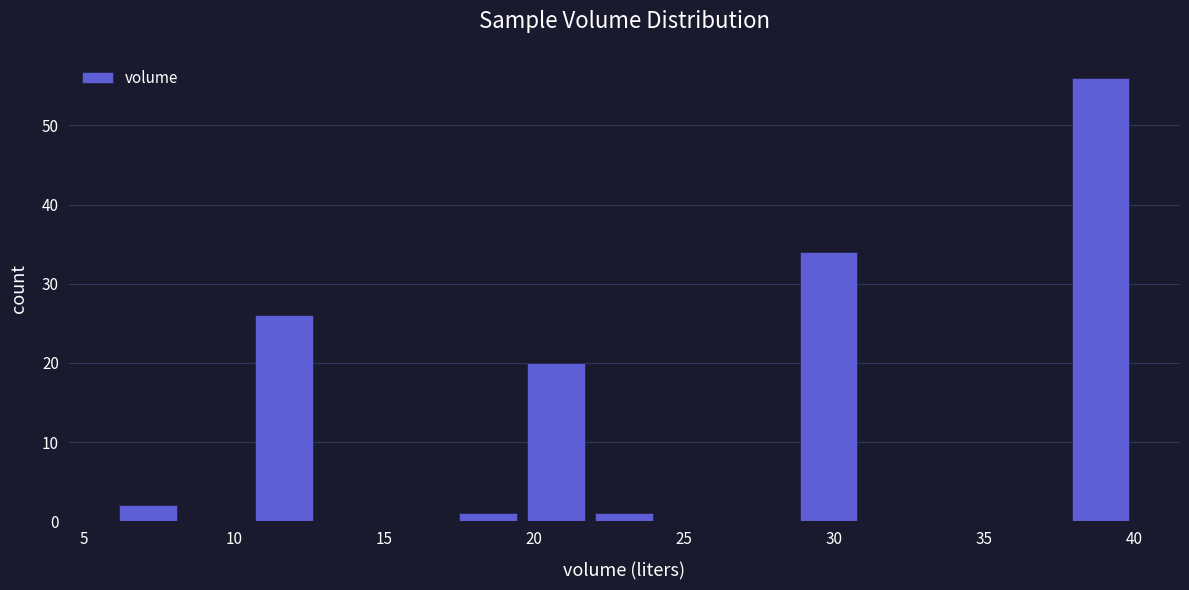

Reading left to right, list every bar in this chart as the range it spans on the x-axis followed by its height. Neither the bar edges nor the heights are printed on the chart, so give them approximately, as read against the axes.

6.0 to 8.5: 2
8.5 to 10.5: 0
10.5 to 13.0: 26
13.0 to 15.0: 0
15.0 to 17.5: 0
17.5 to 19.5: 1
19.5 to 22.0: 20
22.0 to 24.0: 1
24.0 to 26.5: 0
26.5 to 28.5: 0
28.5 to 31.0: 34
31.0 to 33.0: 0
33.0 to 35.5: 0
35.5 to 37.5: 0
37.5 to 40.0: 56